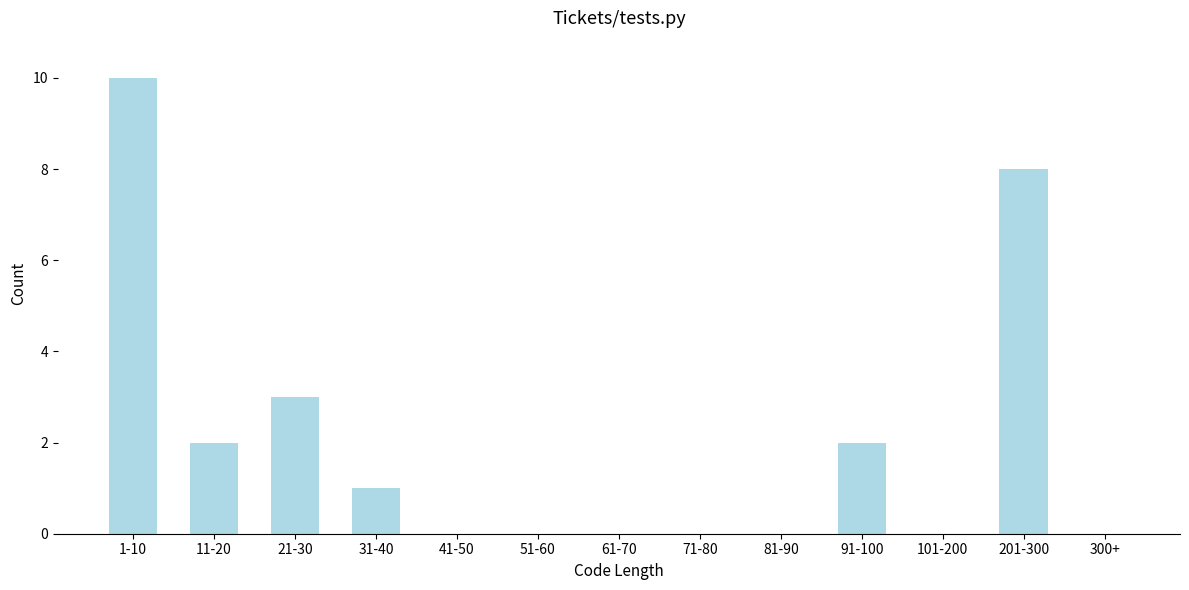

Reading left to right, what are all the values shown in this chart?

1-10=10	11-20=2	21-30=3	31-40=1	41-50=0	51-60=0	61-70=0	71-80=0	81-90=0	91-100=2	101-200=0	201-300=8	300+=0